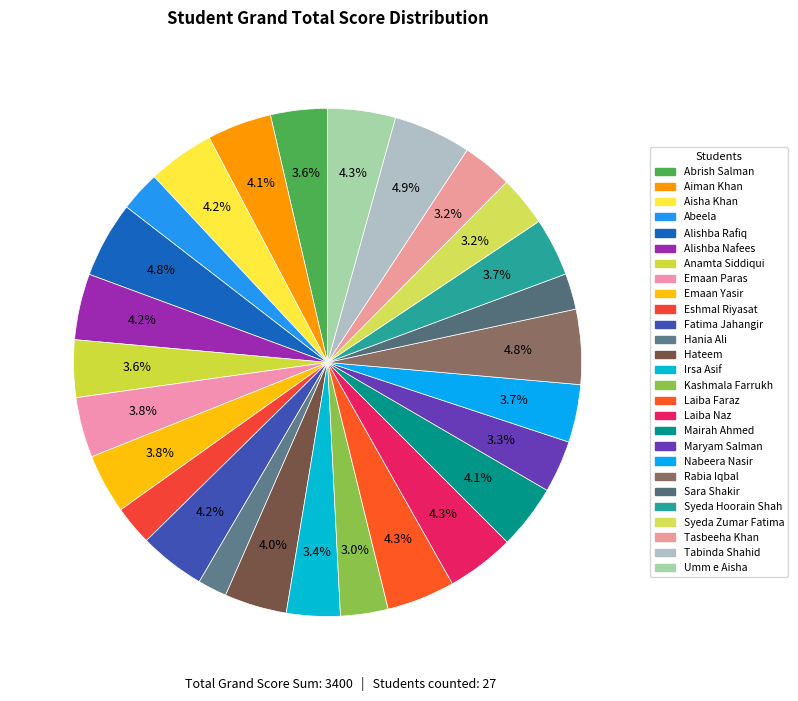

How many slices are in this pie chart?

27